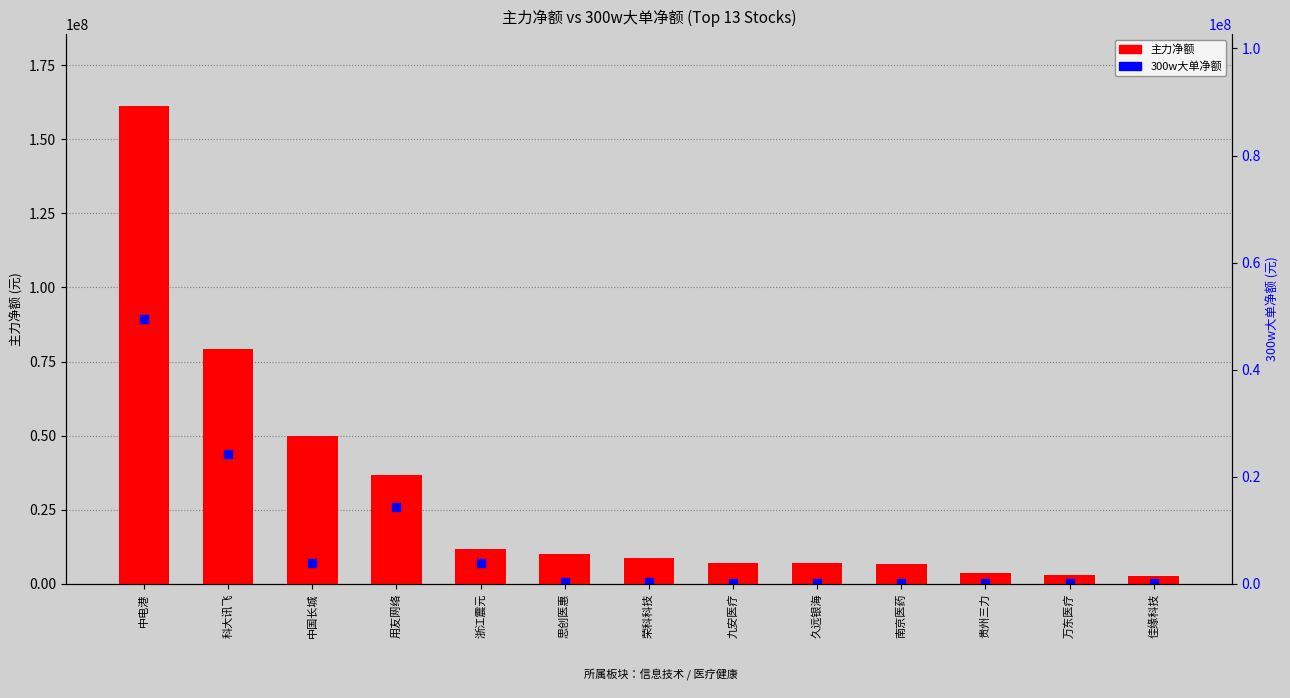

Between 思创医惠 and 九安医疗, which is larger?

思创医惠